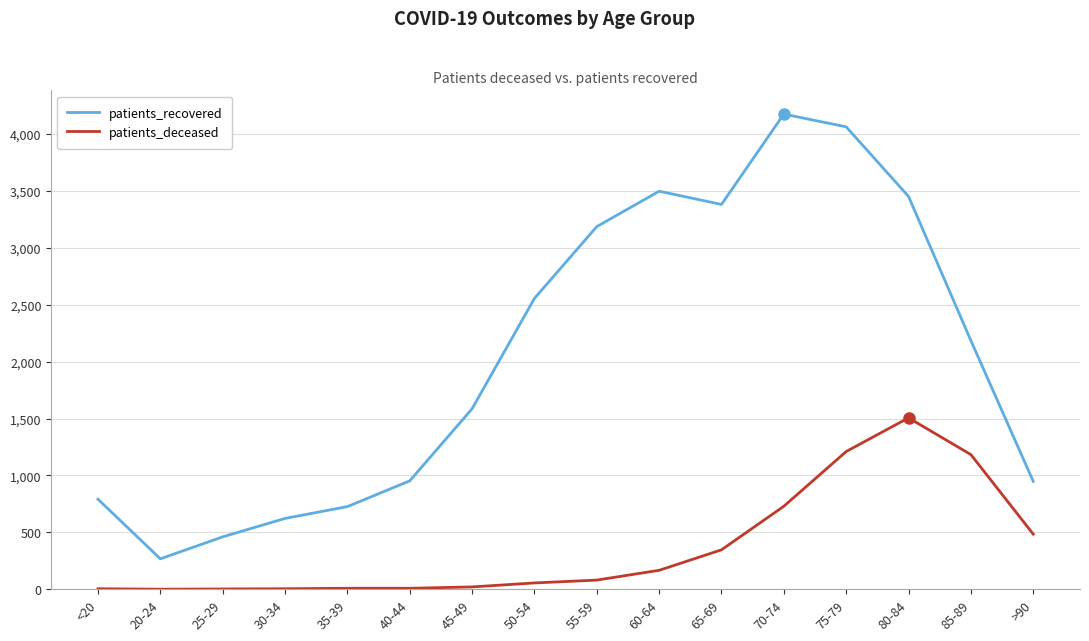

Count the number of data series in this chart.

2